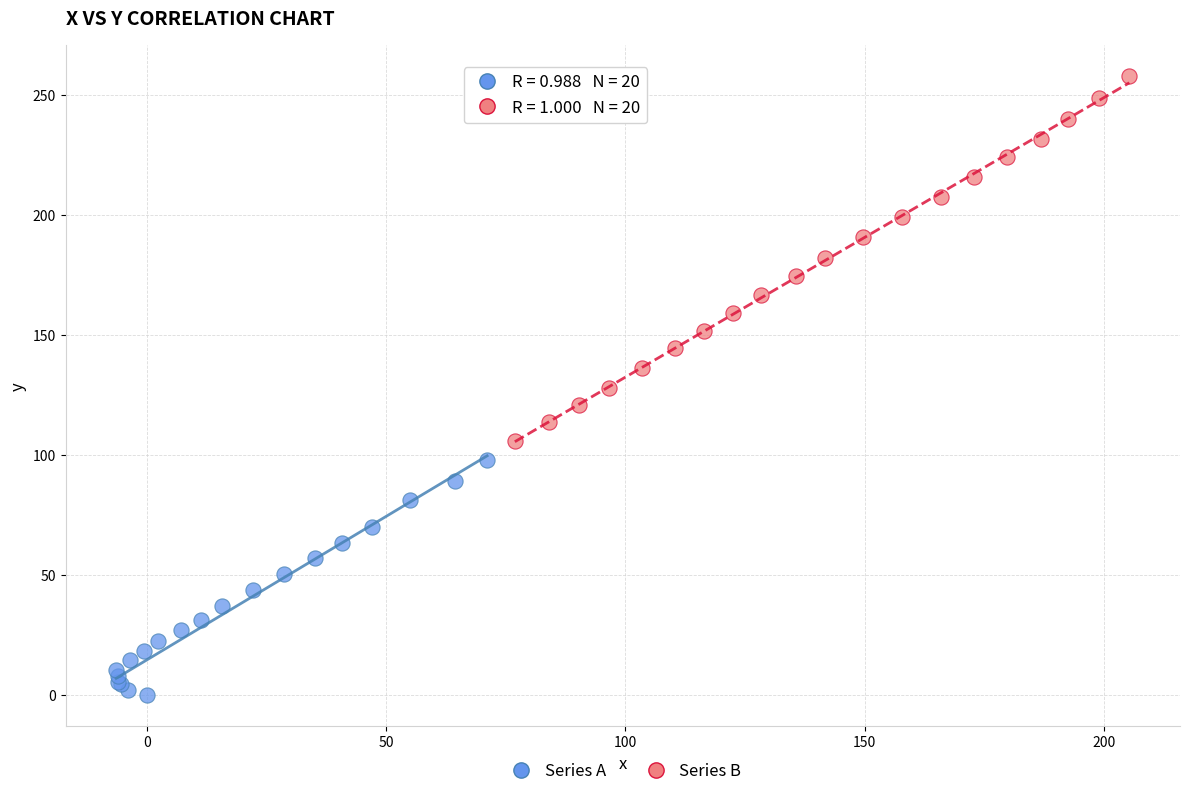

Which series contains the lowest Y value?

Series A